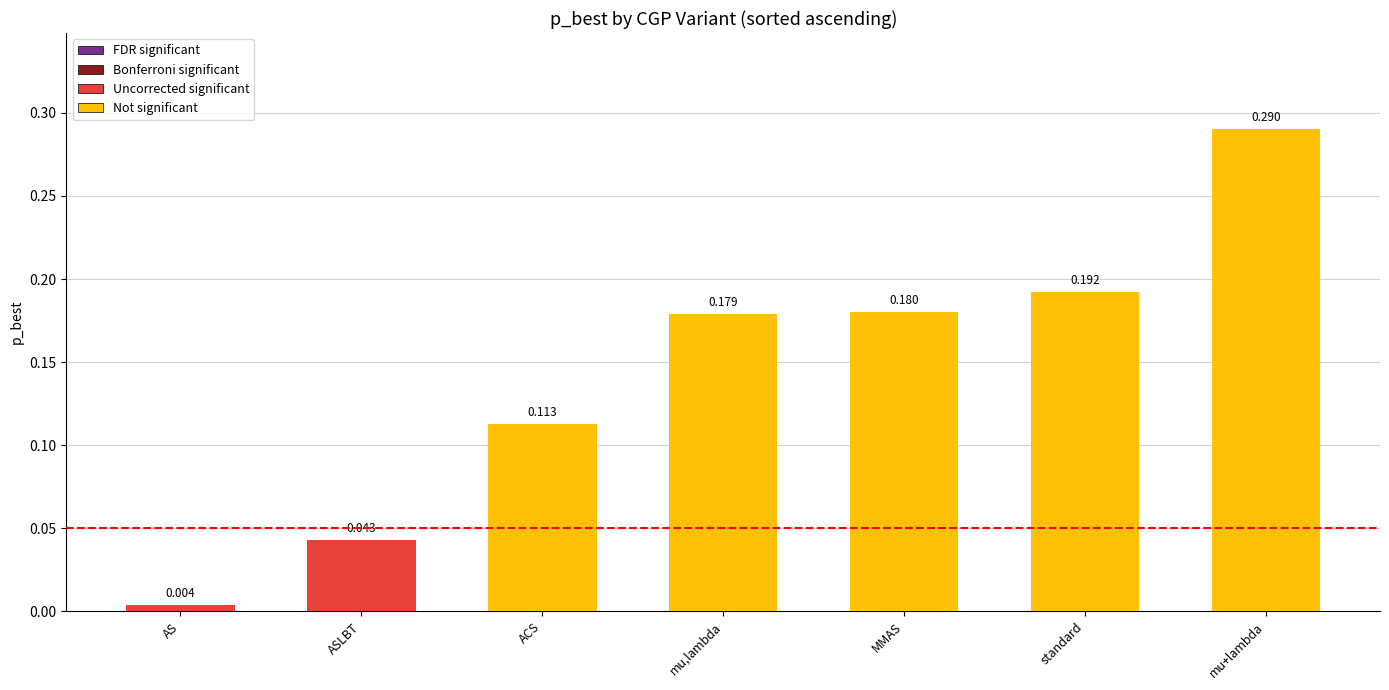

What is the label of the 1st bar from the left?

AS